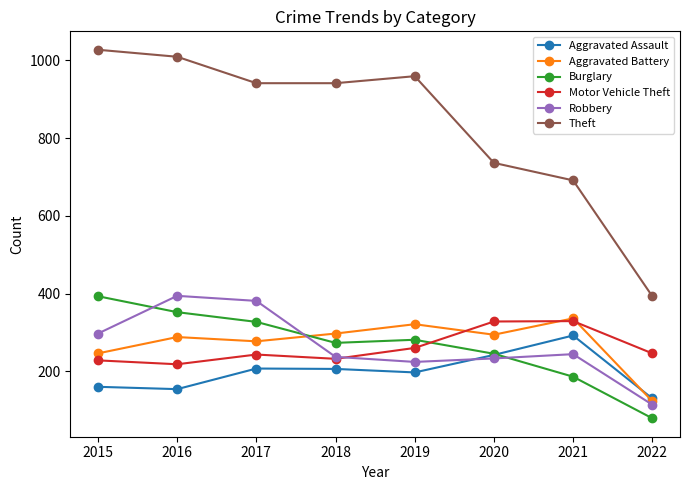

What is the total value across all series at 2015?

2351